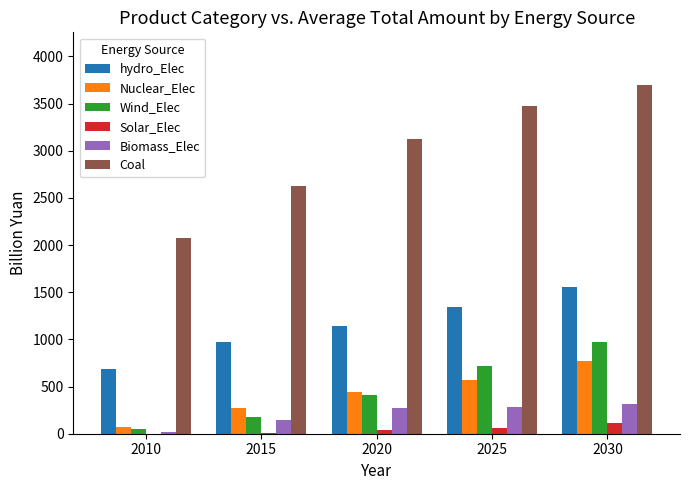

Where does the hydro_Elec series first go above 1136?

2020